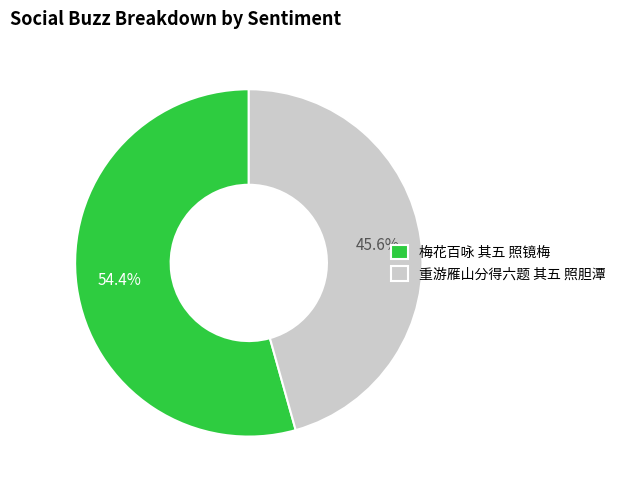

Which category accounts for the majority?

梅花百咏 其五 照镜梅